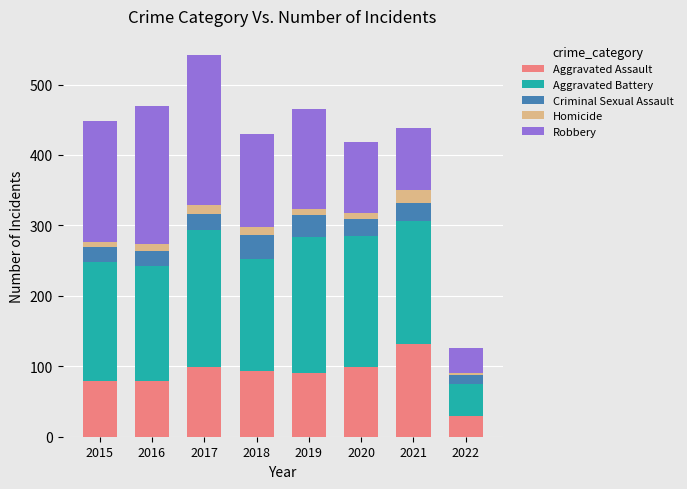

What is the total value across all series at 2018?

430